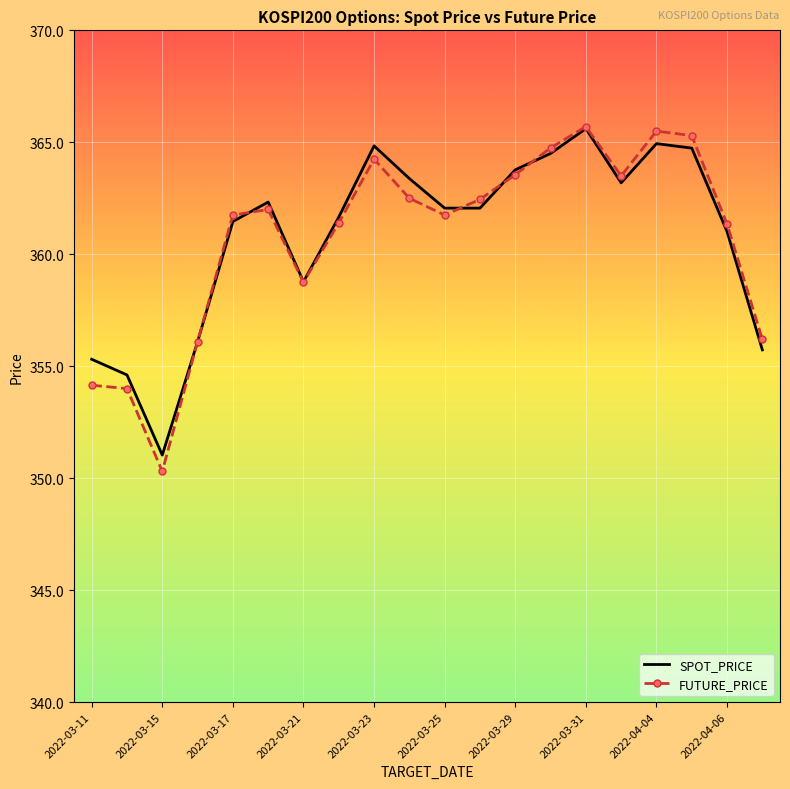

Which series has the widest spread of values?

FUTURE_PRICE